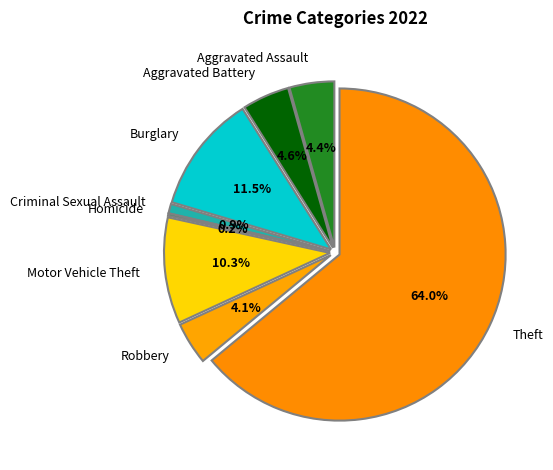

What is the largest slice in the pie chart?

Theft